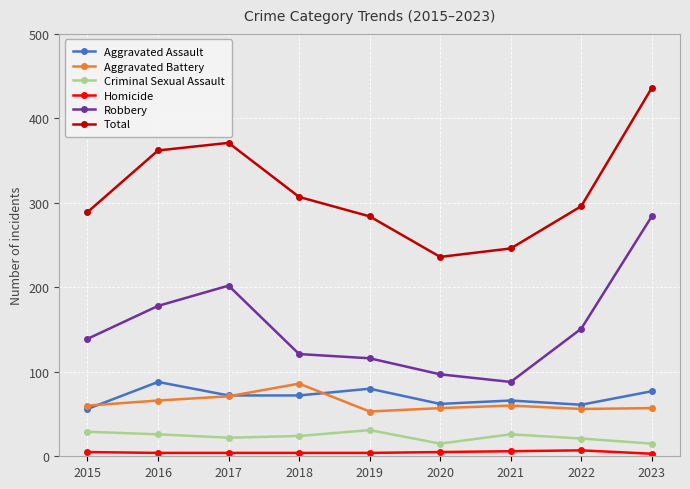

What are all the series names shown in the legend?

Aggravated Assault, Aggravated Battery, Criminal Sexual Assault, Homicide, Robbery, Total